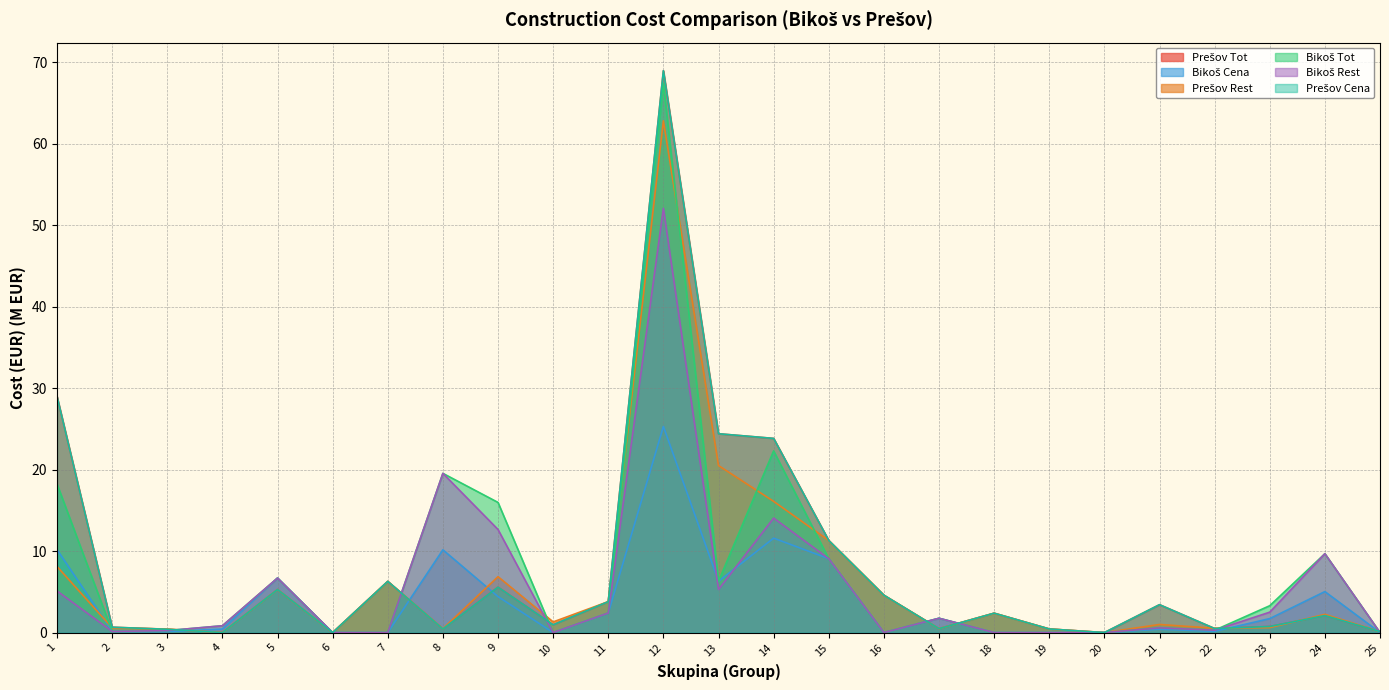

At which category does the chart reach its minimum across all series?

4